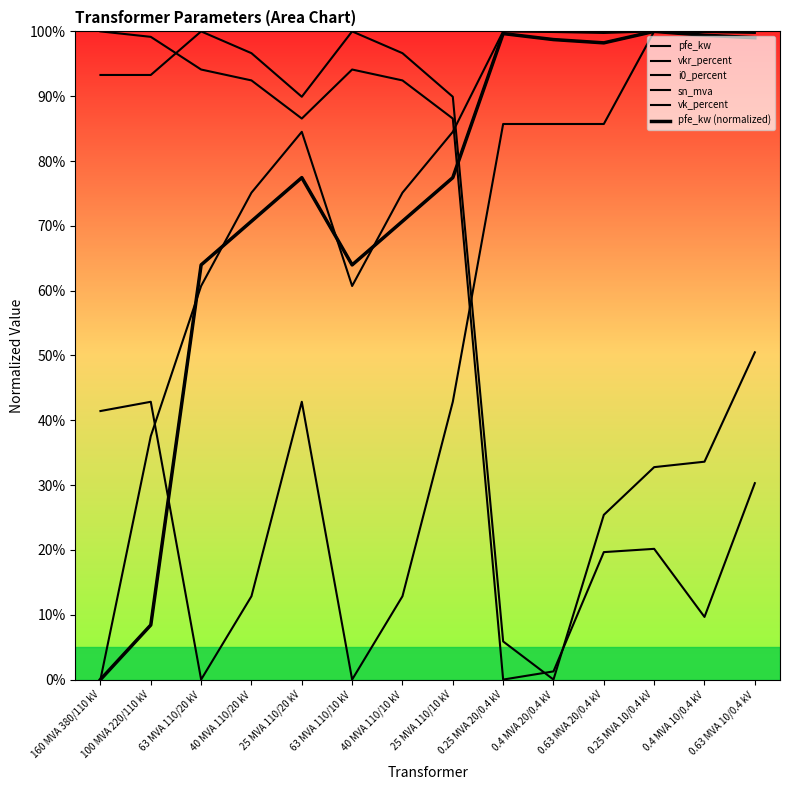

At which label does pfe_kw (normalized) first exceed 77?

25 MVA 110/20 kV